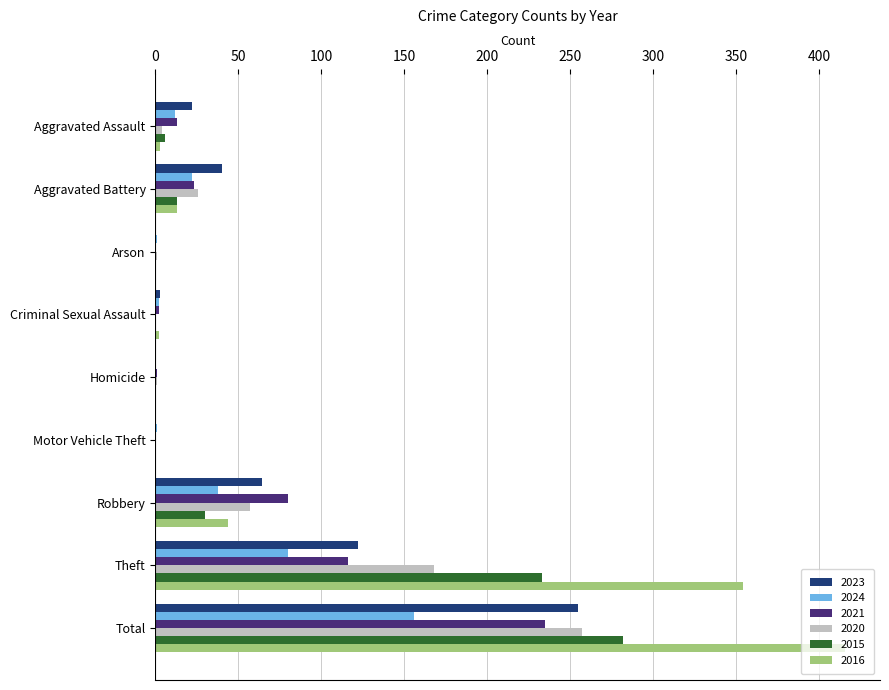

True or false: 2015 has a value of 0 at Homicide.

True